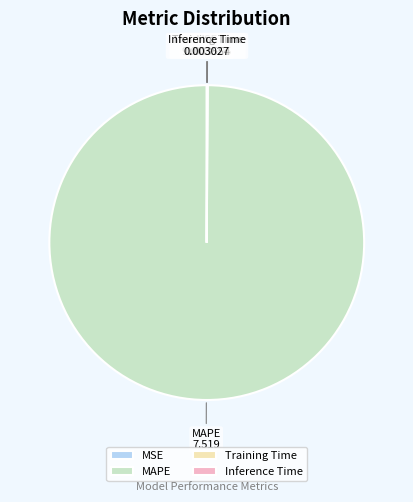

What is the largest slice in the pie chart?

MAPE